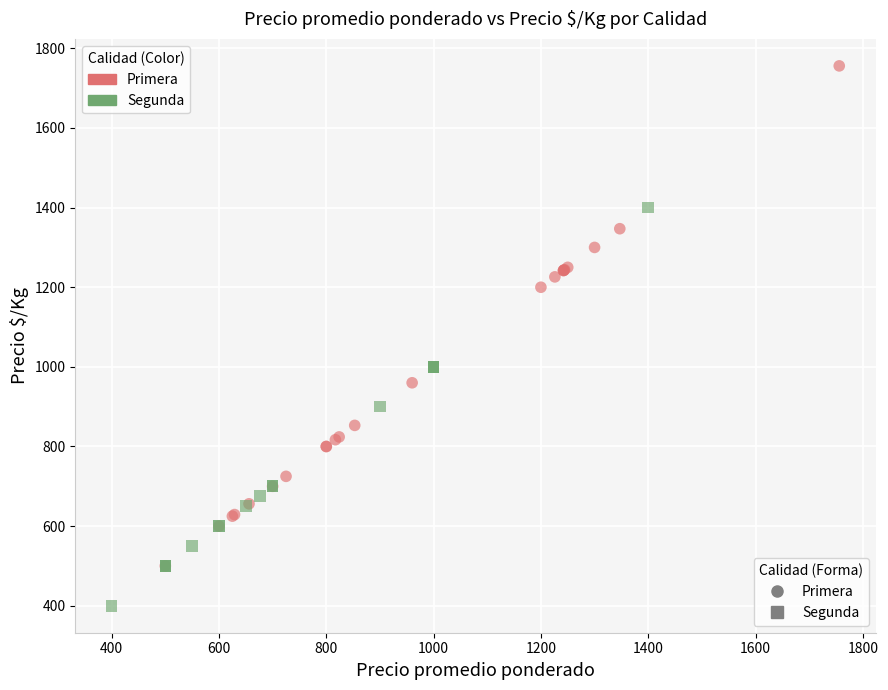

Which series reaches the minimum Y coordinate?

Segunda